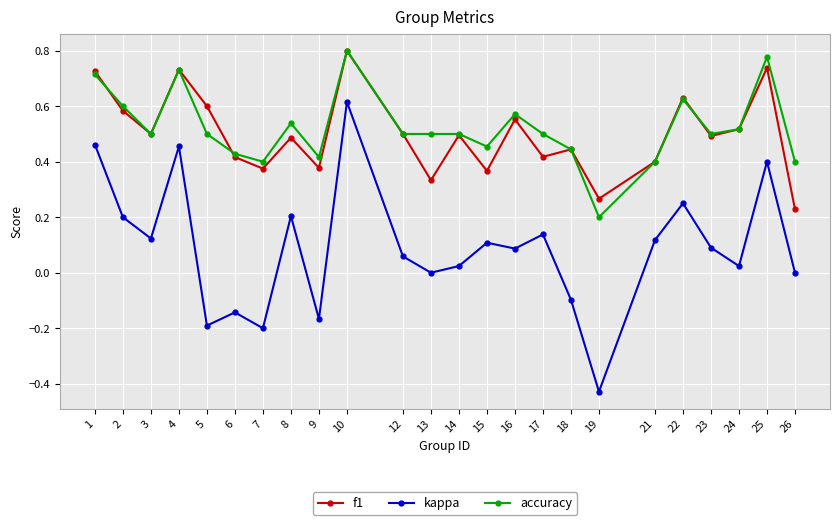

How many data points does each series have?

24